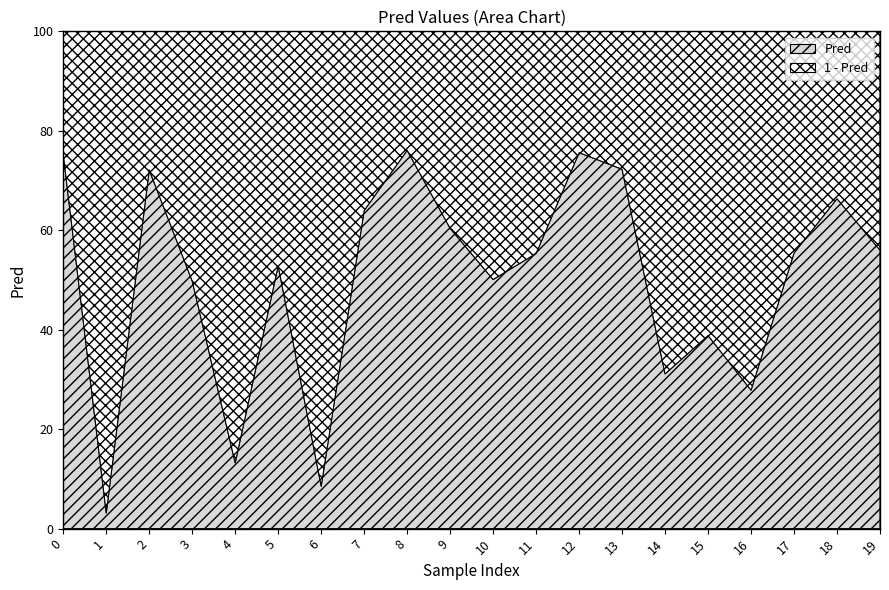

Reading left to right, transcribe all the data shown in this chart.

0.8	0.0	0.7	0.5	0.1	0.5	0.1	0.6	0.8	0.6	0.5	0.6	0.8	0.7	0.3	0.4	0.3	0.6	0.7	0.6